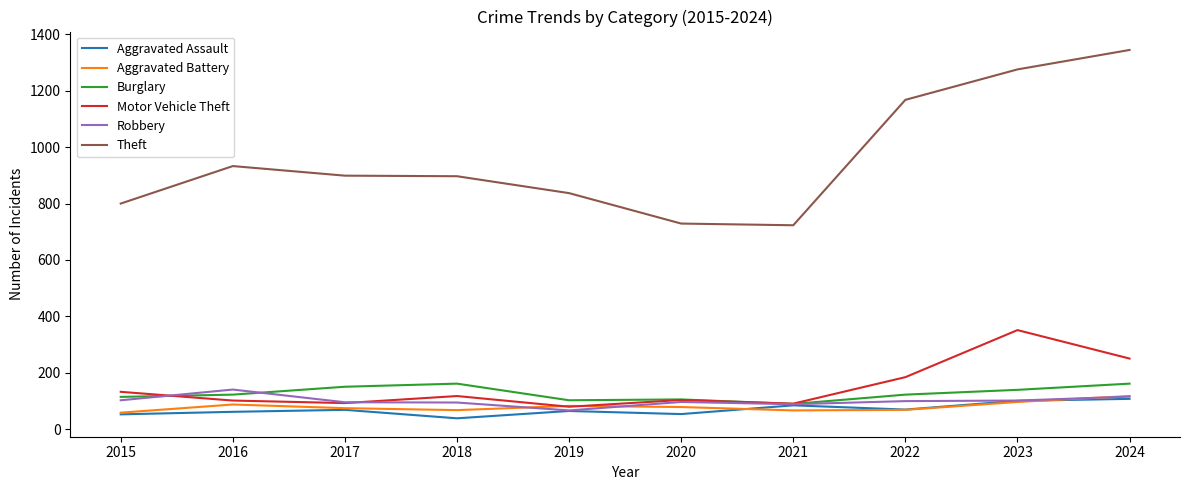

Where is the first local maximum for Theft?

2016